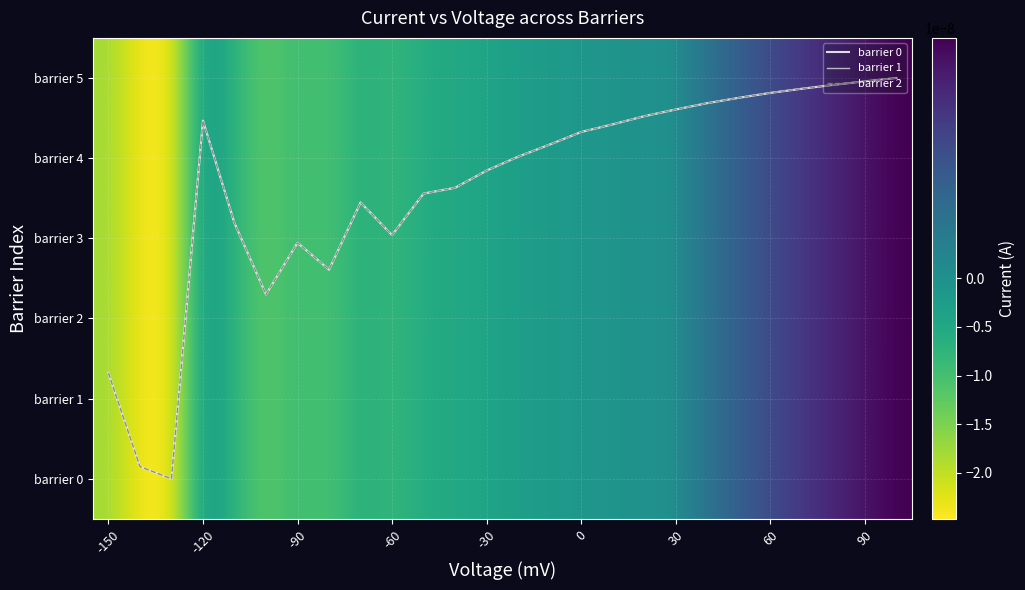

Between -60 and 30, which series saw the biggest shift?

barrier 2